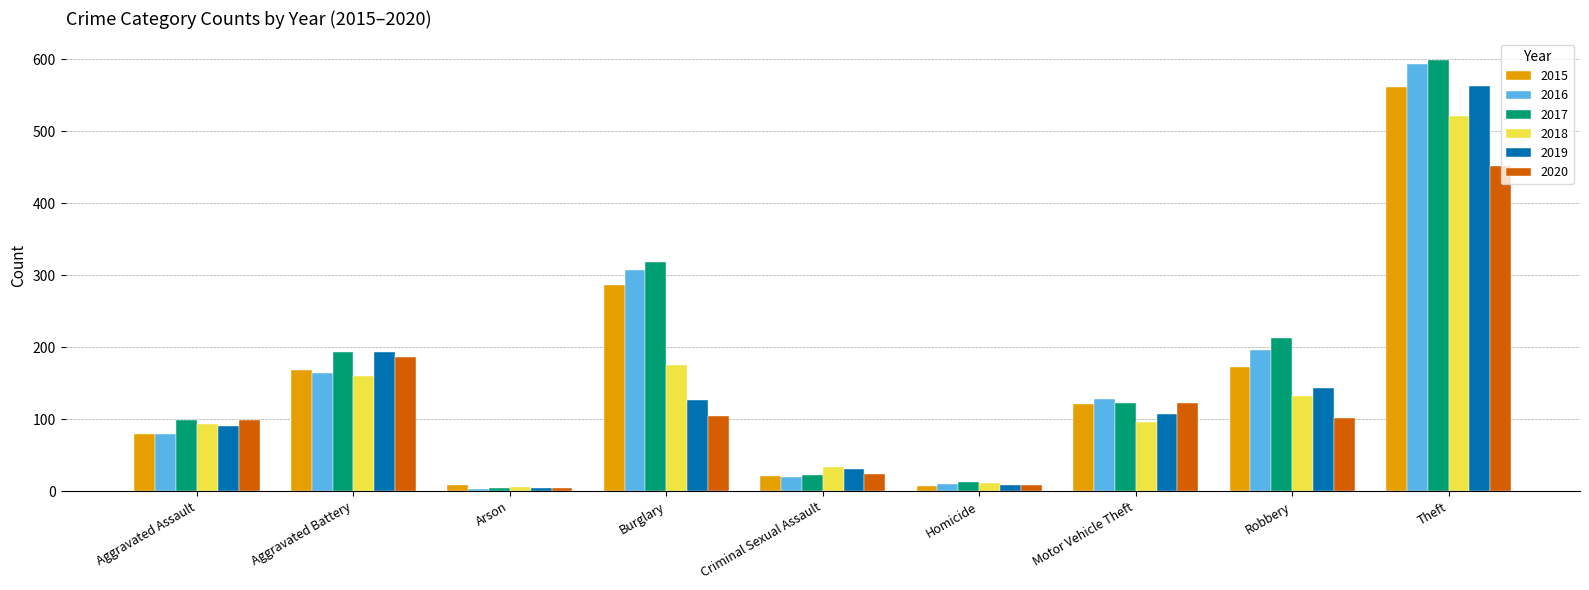

The 2015 series shows 121 at Motor Vehicle Theft. True or false?

True